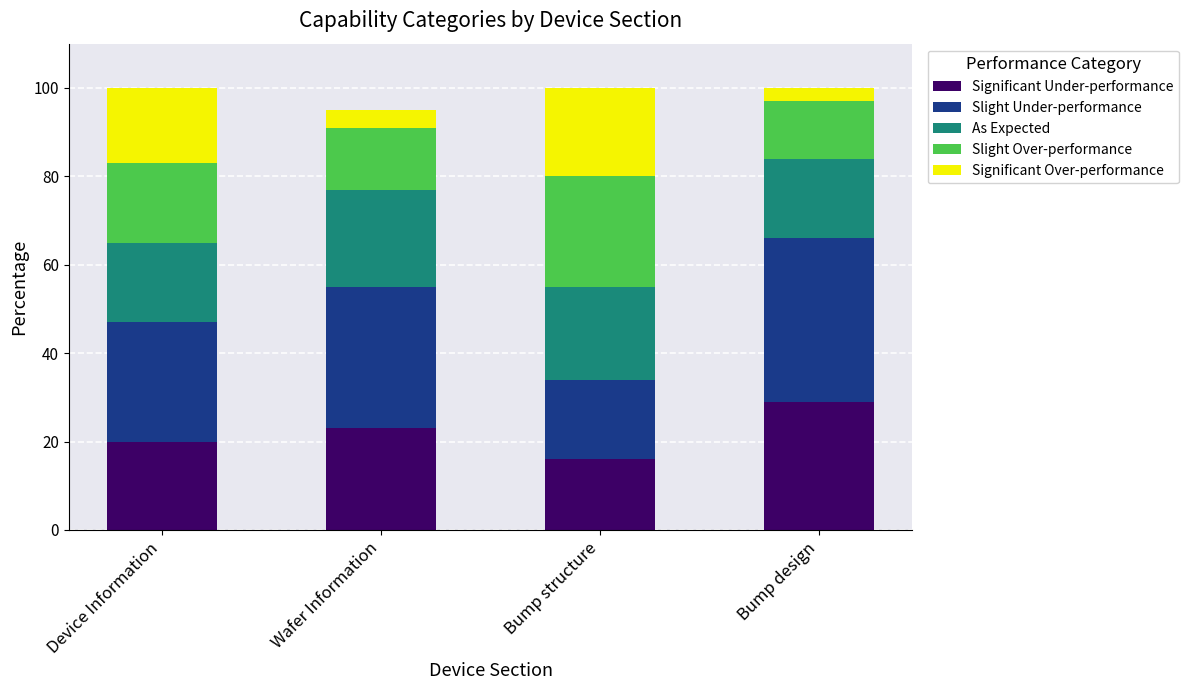

Does the chart contain any negative values?

No